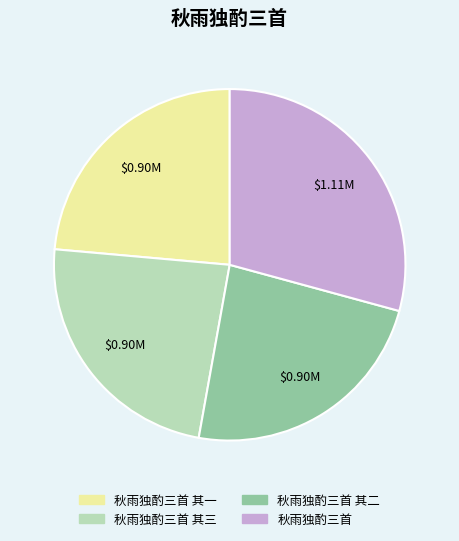

Is it true that 秋雨独酌三首 is 23% of the pie?

False